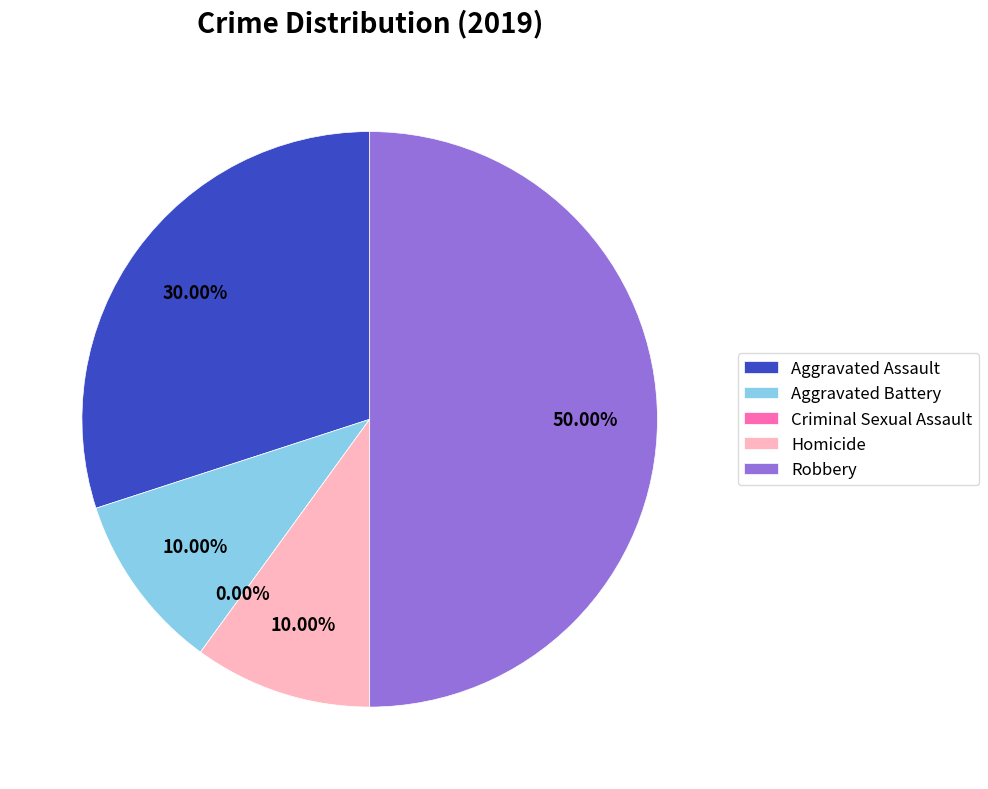

Is there a majority slice in this chart?

No